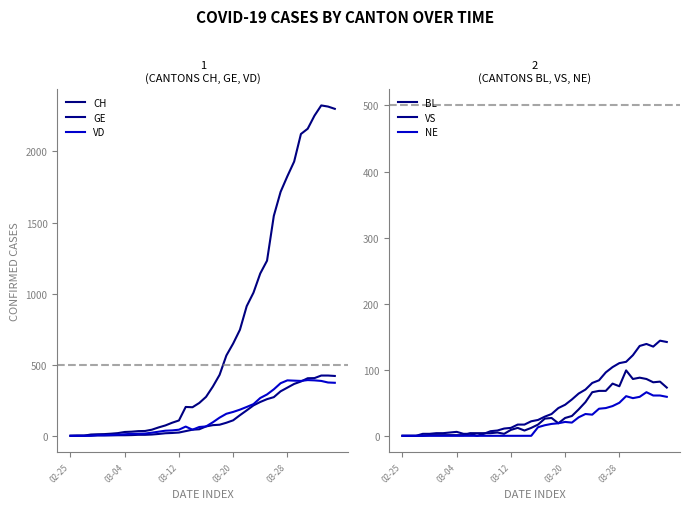

Reading left to right, extract all data points from this chart.

CH: 0	1	1	9	11	12	15	19	27	29	33	34	43	59	73	92	108	203	201	231	274	346	429	565	649	746	912	1007	1142	1232	1547	1716	1826	1929	2123	2160	2252	2324	2316	2300
GE: 0	1	1	2	3	3	3	4	4	5	7	7	9	13	18	20	23	33	43	46	66	75	78	92	109	145	179	214	238	258	272	313	339	365	382	405	406	424	424	421
VD: 0	0	0	0	4	4	6	8	11	14	15	16	22	29	36	38	43	65	43	62	66	95	128	155	168	184	203	223	266	291	327	370	390	388	386	392	390	386	375	373
BL: 0	0	0	0	1	1	1	1	1	1	4	4	4	4	5	3	9	12	8	12	17	26	27	19	27	30	40	51	66	68	68	79	75	99	86	88	86	81	82	73
VS: 0	0	0	3	3	4	4	5	6	3	3	0	3	7	8	11	12	17	17	22	24	29	33	42	47	55	64	70	80	84	96	104	110	112	122	136	139	135	144	142
NE: 0	0	0	0	0	0	0	0	0	0	0	0	0	0	0	0	0	0	0	0	13	16	18	19	21	20	28	33	32	41	42	45	50	60	57	59	66	61	61	59